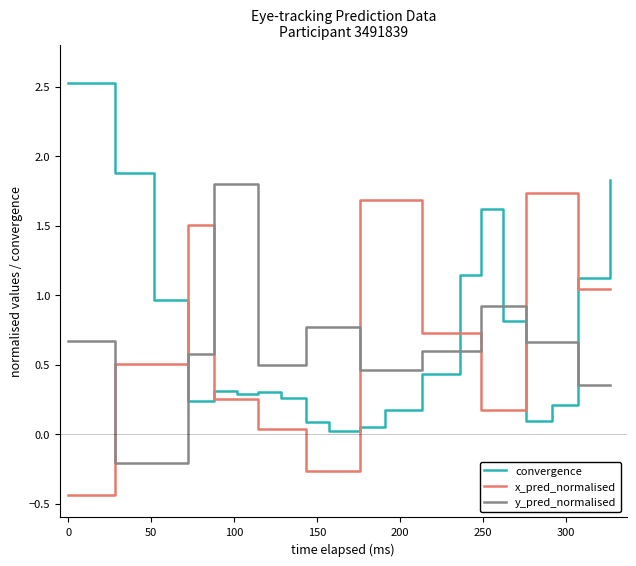

What is the difference between the maximum and minimum values in the y_pred_normalised series?

2.0